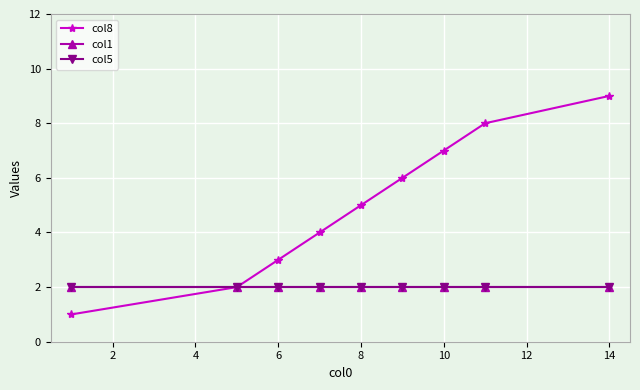

How many lines are shown in the chart?

3